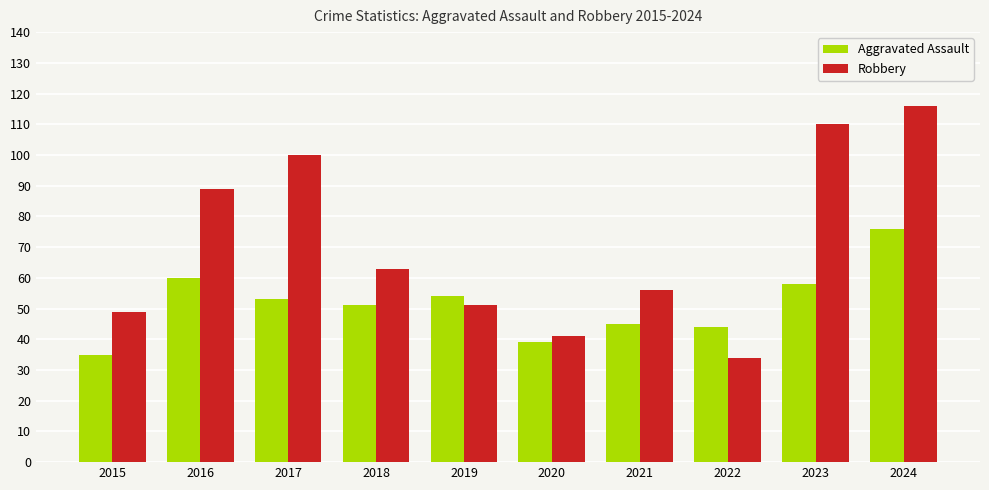

List the series in order of their peak value, lowest first.

Aggravated Assault, Robbery